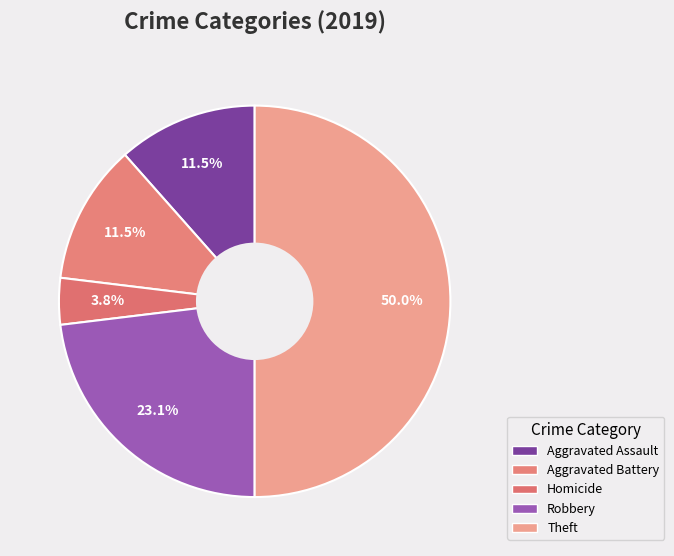

Does any single category account for the majority?

No